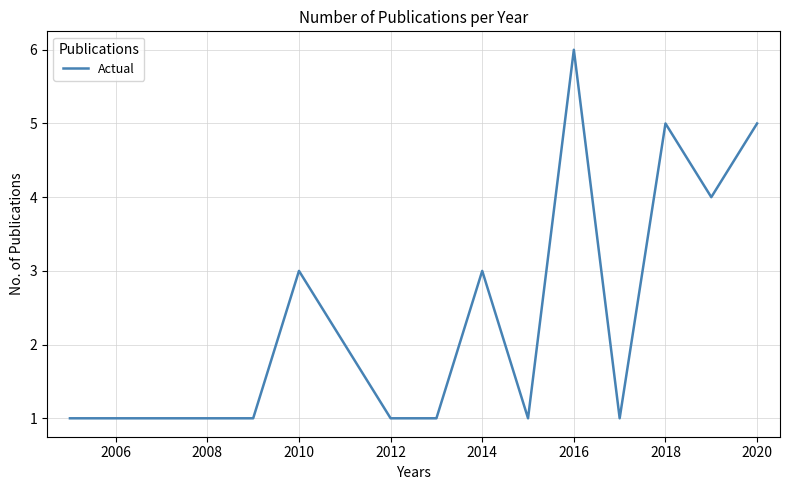

What is the difference between the maximum and minimum values?

5